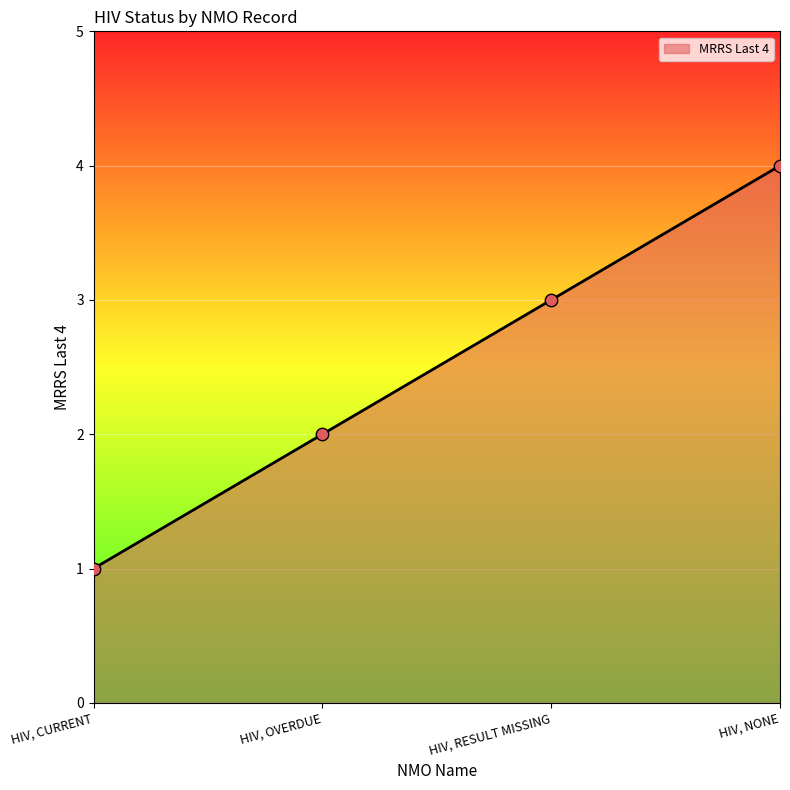

Between HIV, CURRENT and HIV, OVERDUE, which is larger?

HIV, OVERDUE